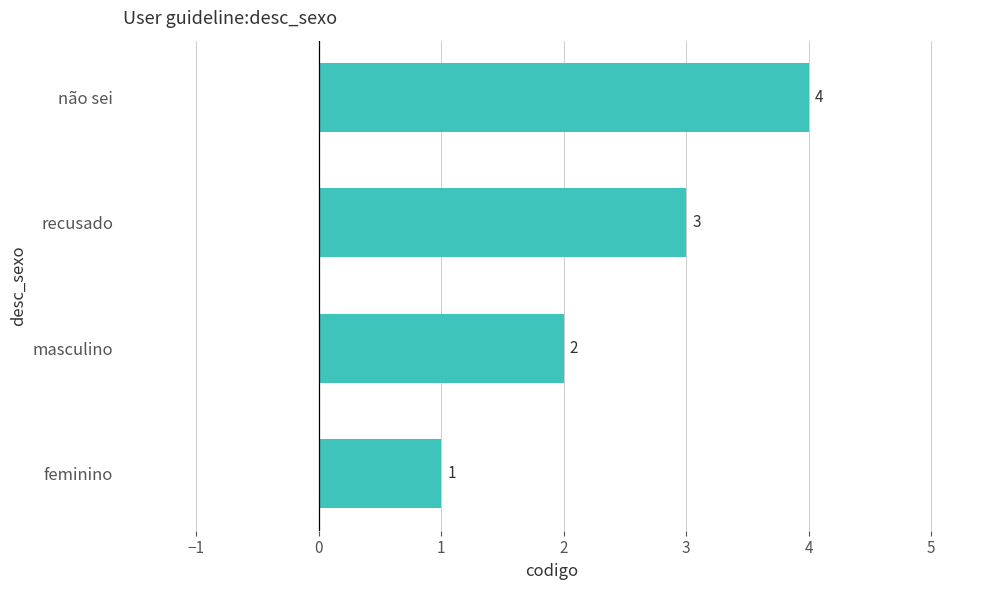

Rank the categories by value from lowest to highest.

feminino, masculino, recusado, não sei